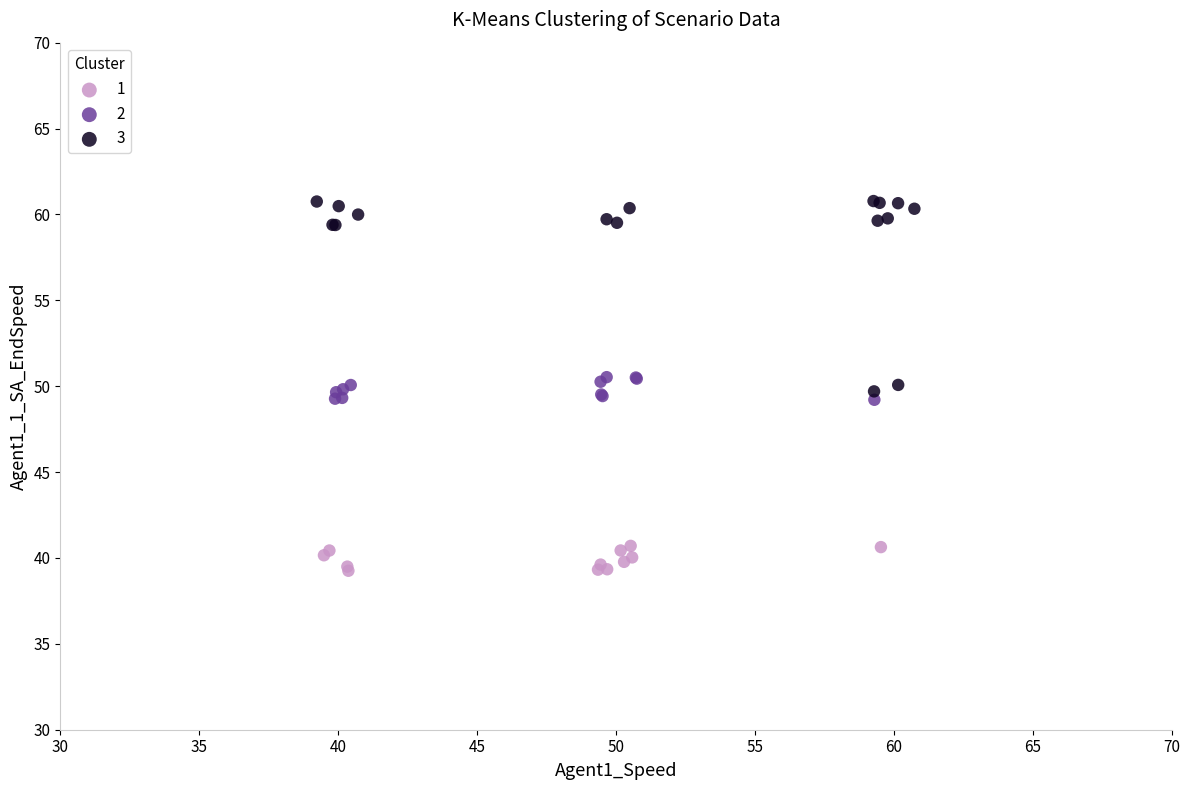

Which series has the widest spread of Y values?

3